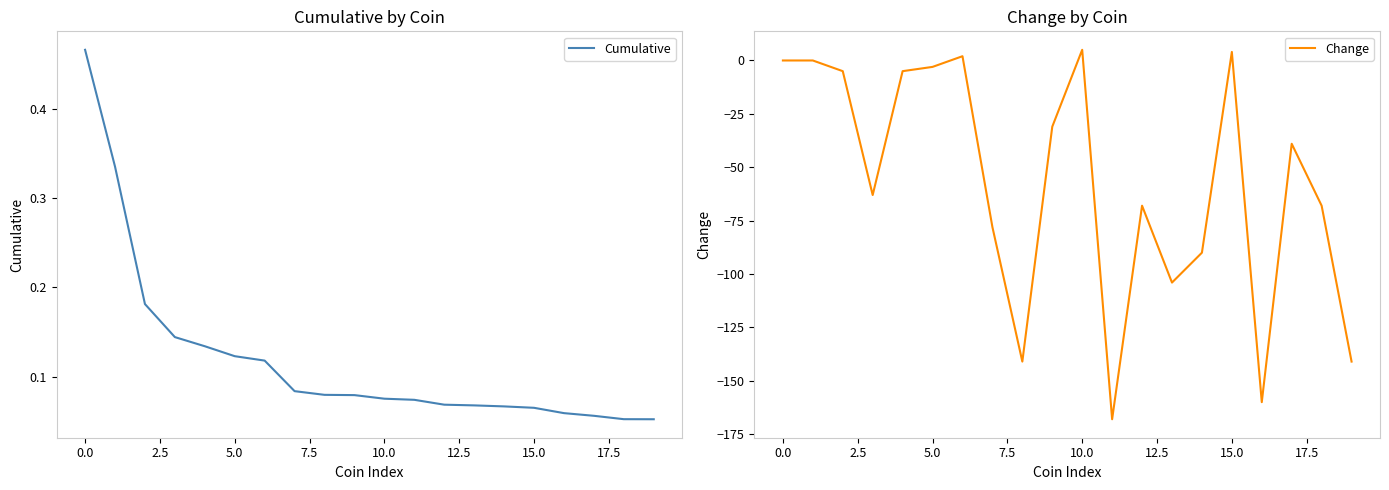

At which category does the chart reach its minimum across all series?

11